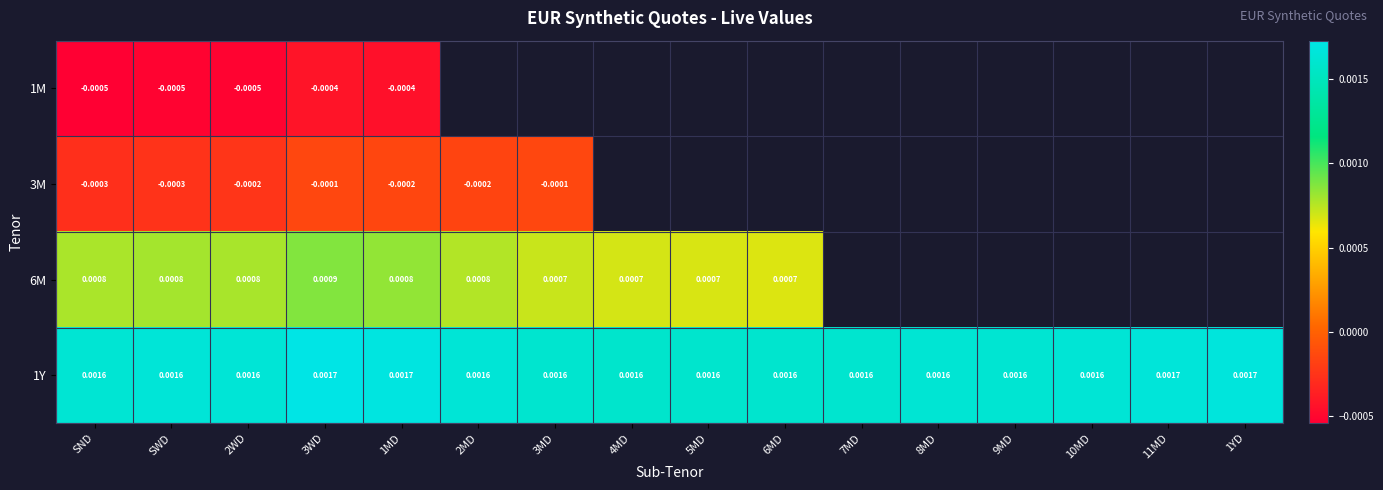

At how many categories does at least one series exceed 0?

16